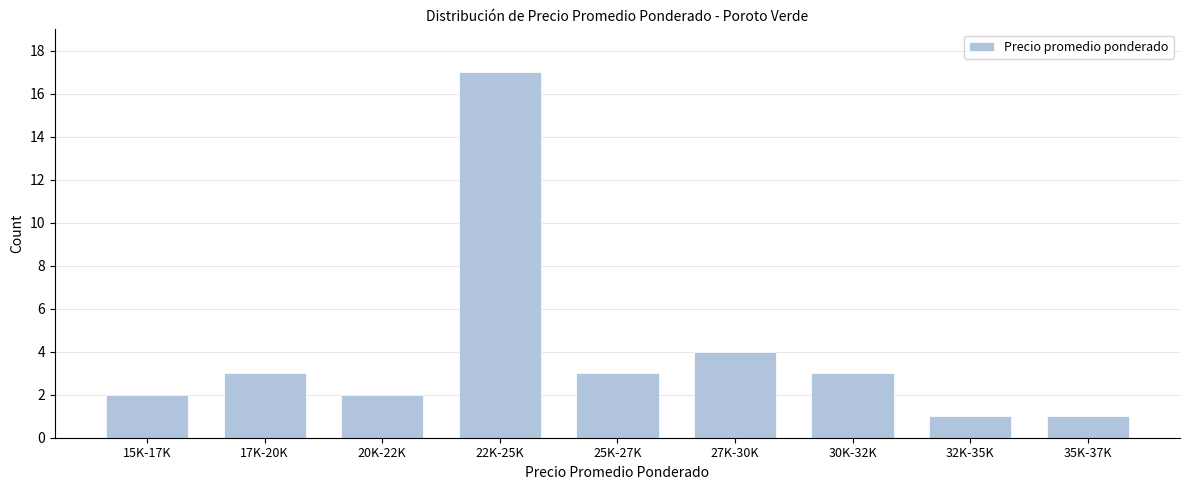

Reading right to left, what are all the values shown in this chart?

35K-37K=1	32K-35K=1	30K-32K=3	27K-30K=4	25K-27K=3	22K-25K=17	20K-22K=2	17K-20K=3	15K-17K=2